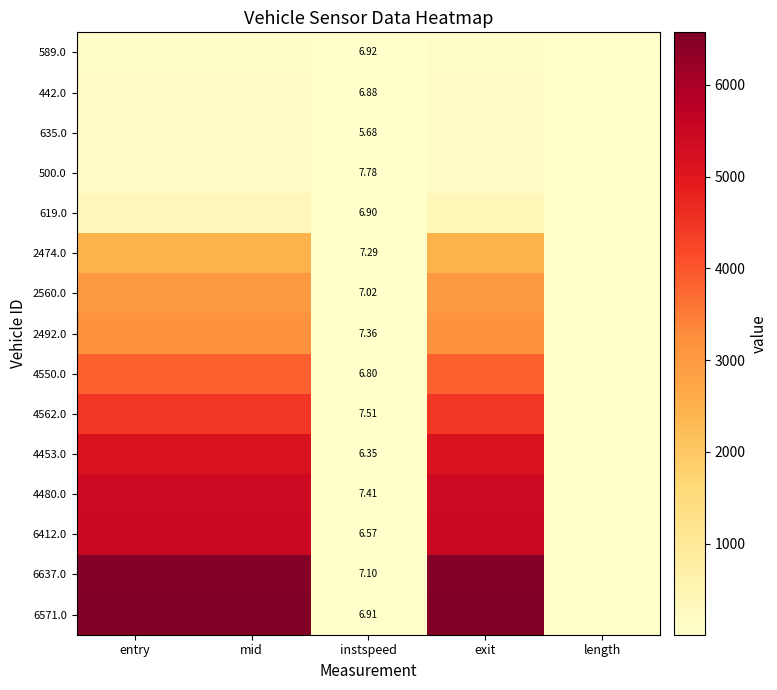

At how many categories does at least one series exceed 2754?

3